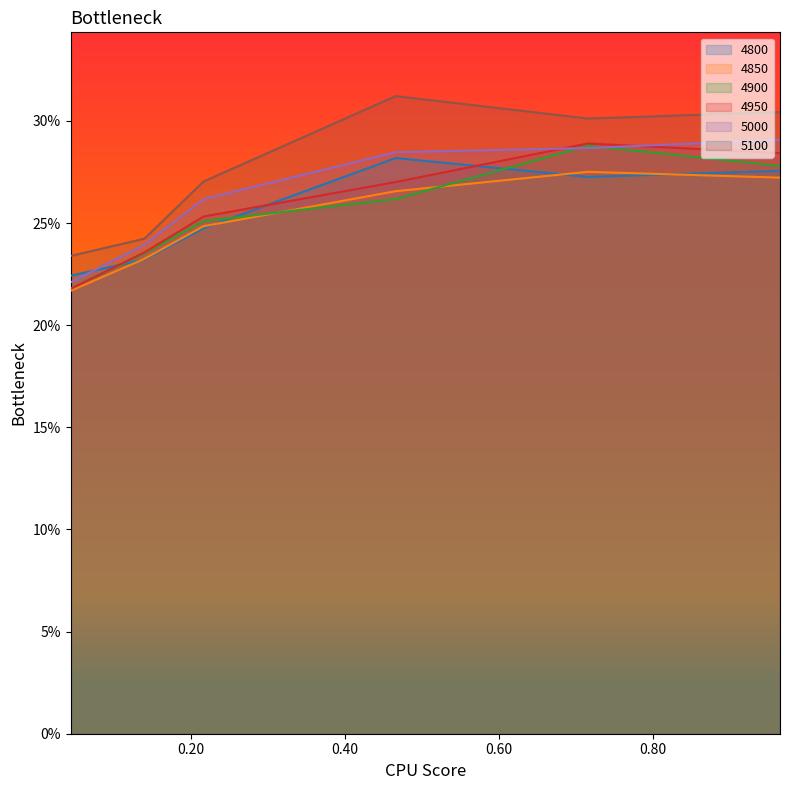

What is the label of the 3rd point from the left?

0.2164383561643836